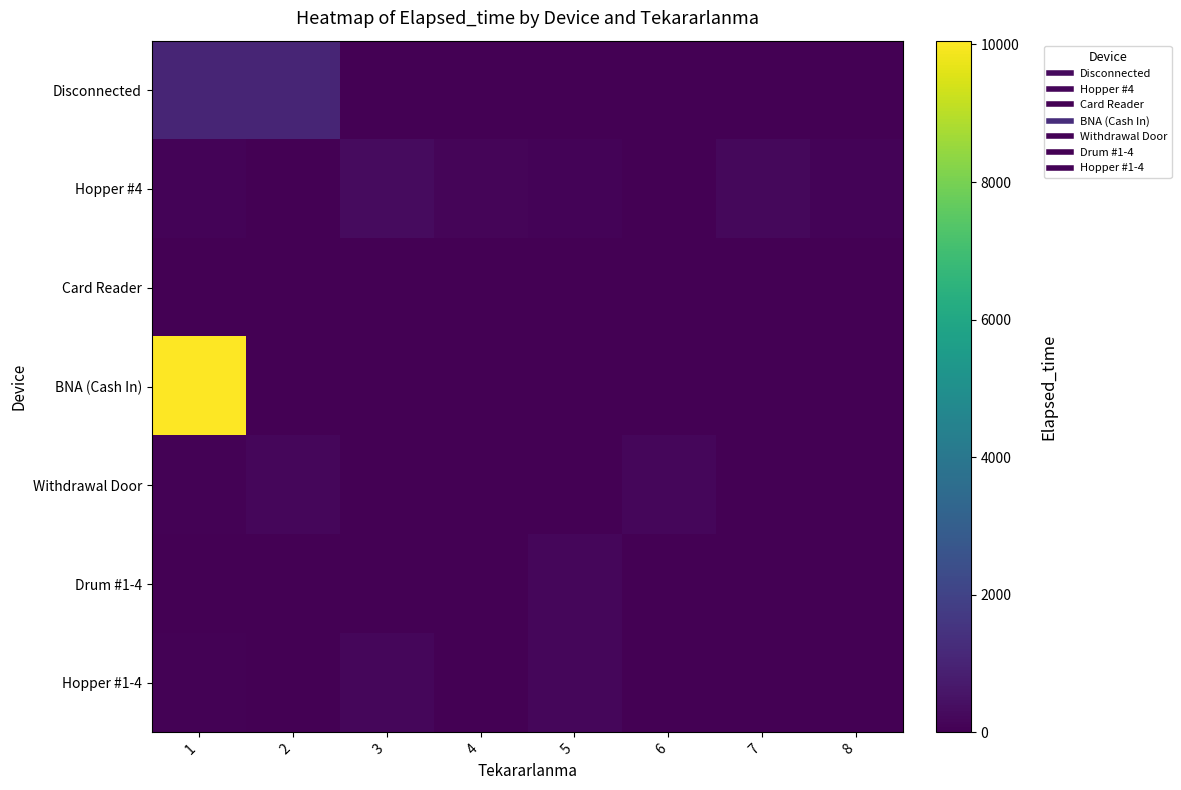

Which series has the widest spread of values?

BNA (Cash In)